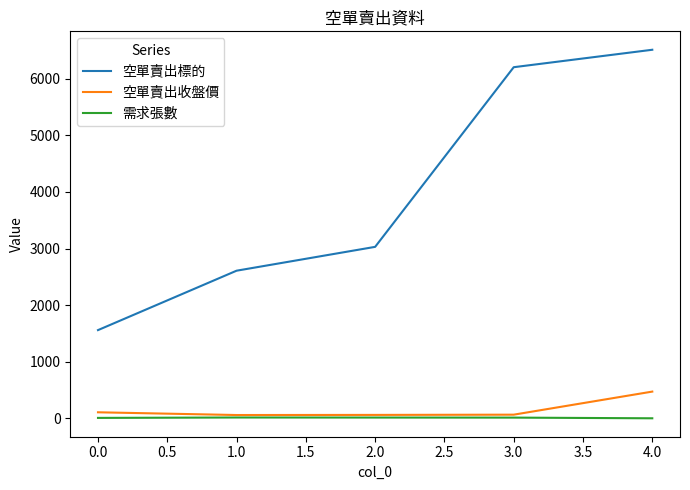

Count the number of categories in the chart.

5